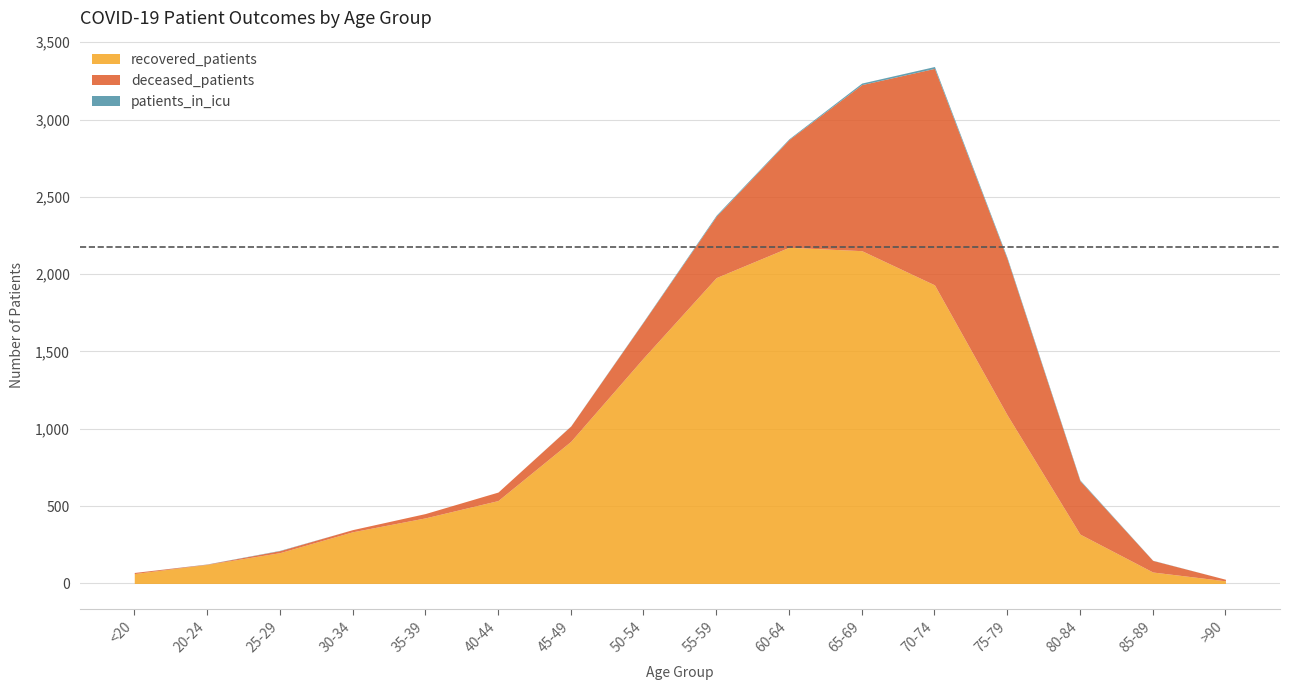

Which series changed the most between 70-74 and 75-79?

recovered_patients